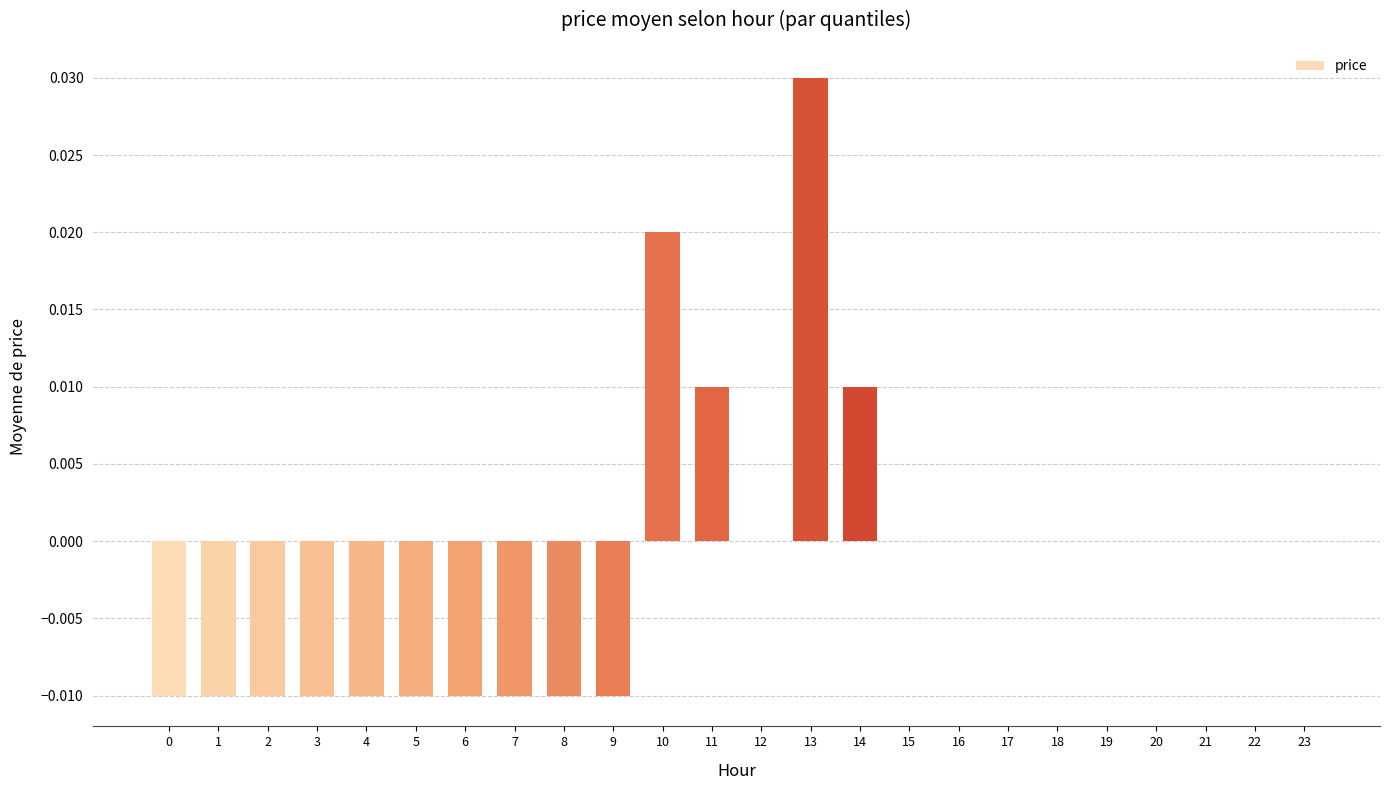

Count the number of categories in the chart.

24